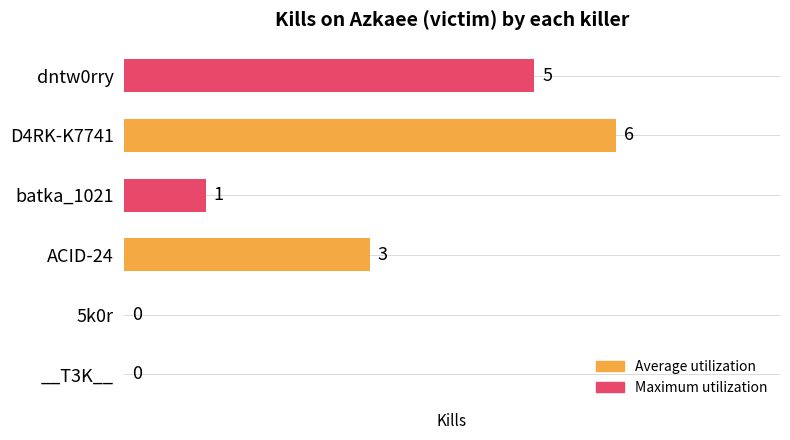

Where is the data nearest to the value 3?

ACID-24